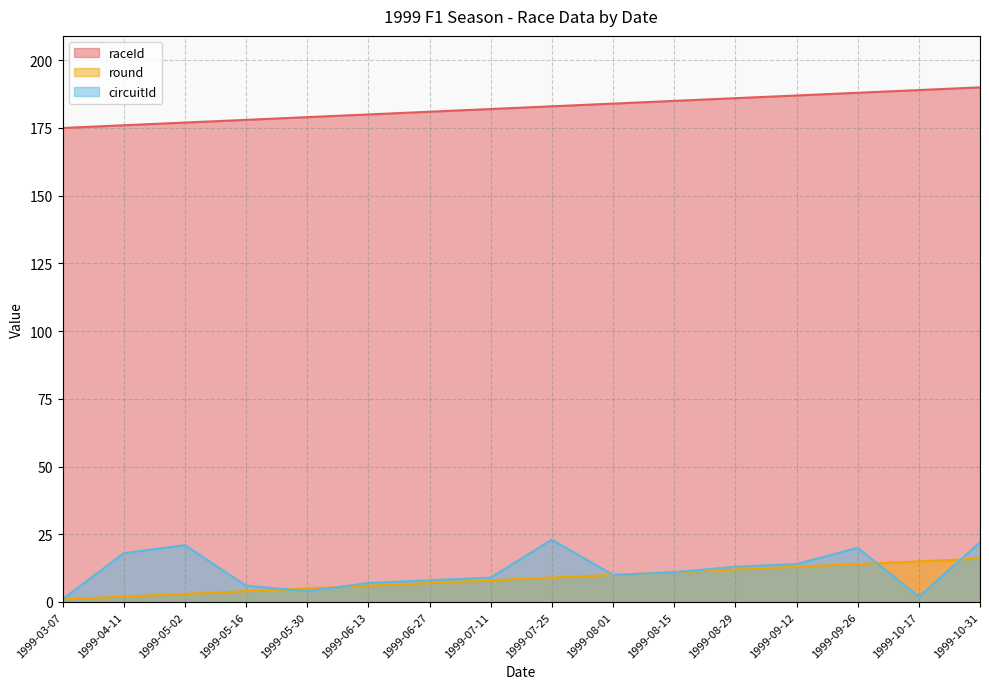

True or false: raceId and round cross at least once.

False